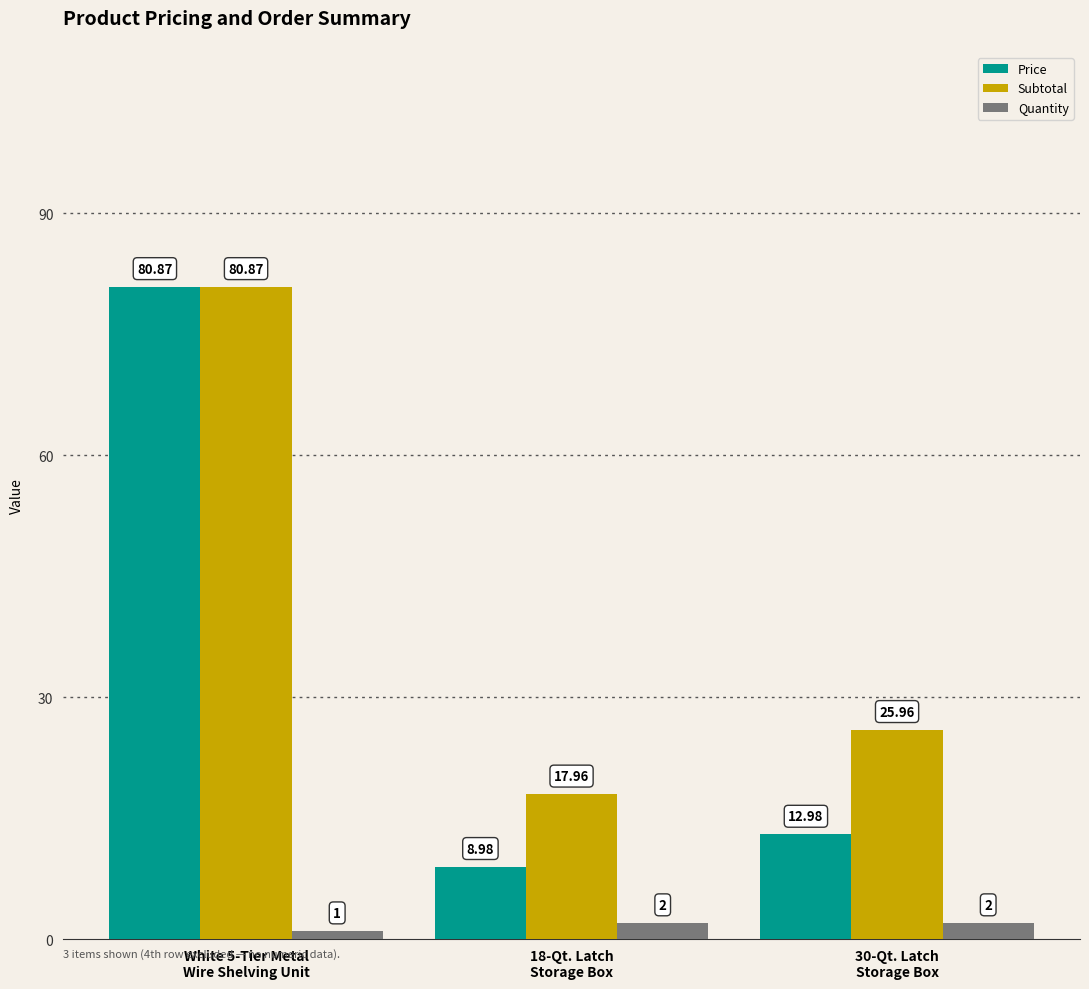

What are all the series names shown in the legend?

Price, Subtotal, Quantity